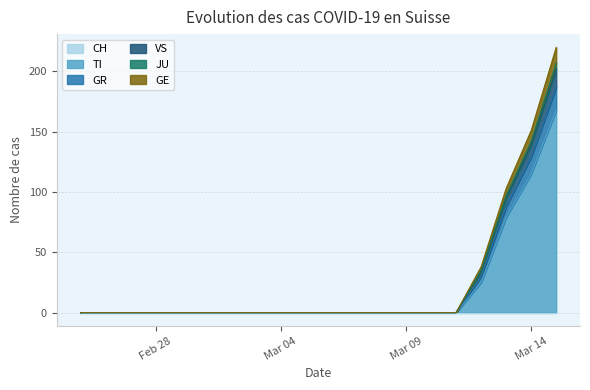

Does the chart have visible grid lines?

Yes